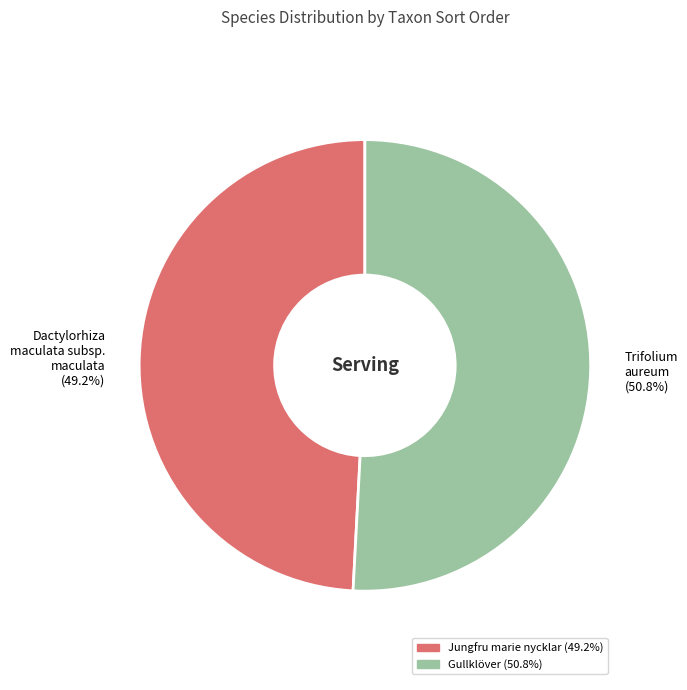

To the nearest percent, what is the average slice percentage?

50%